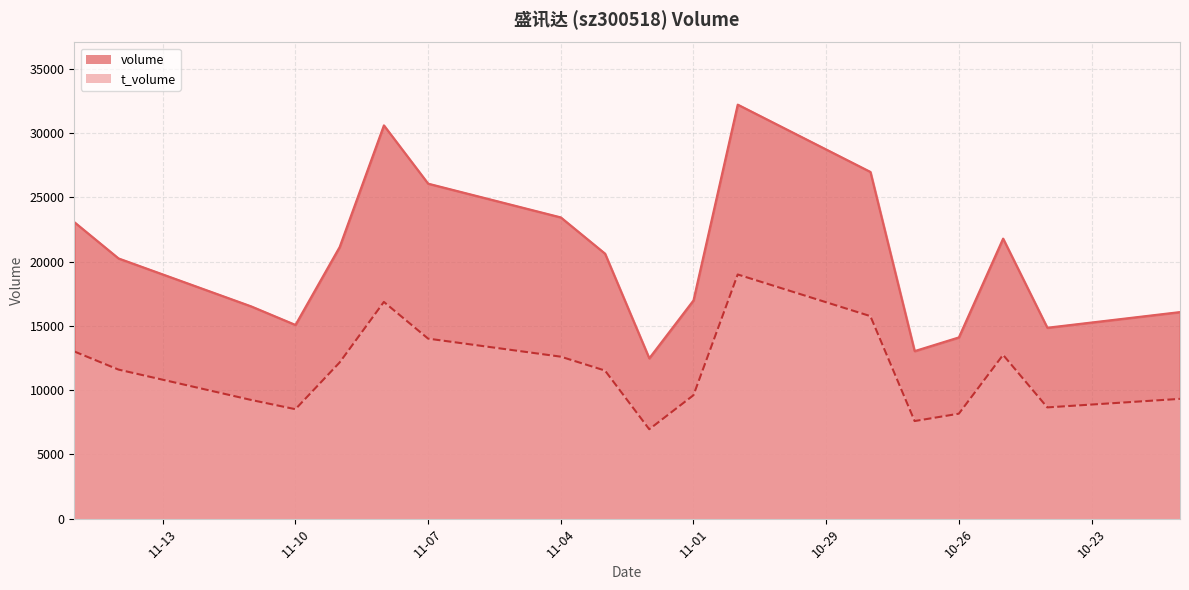

What is the spread (max minus min) of values at 2022-11-08?

13735